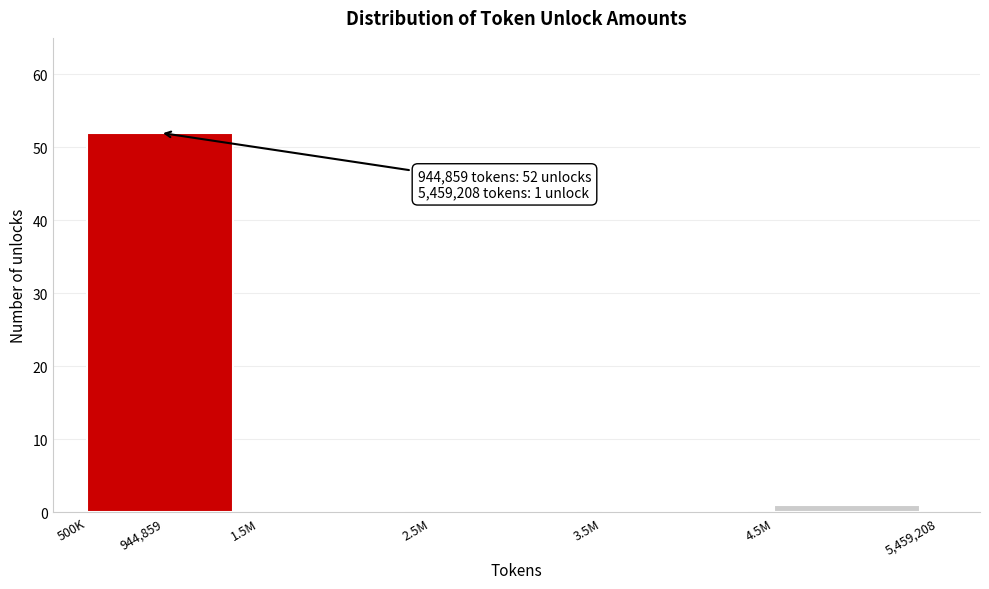

Reading left to right, extract all data points from this chart.

944,859=52	1.5M=0	2.5M=0	3.5M=0	4.5M=1